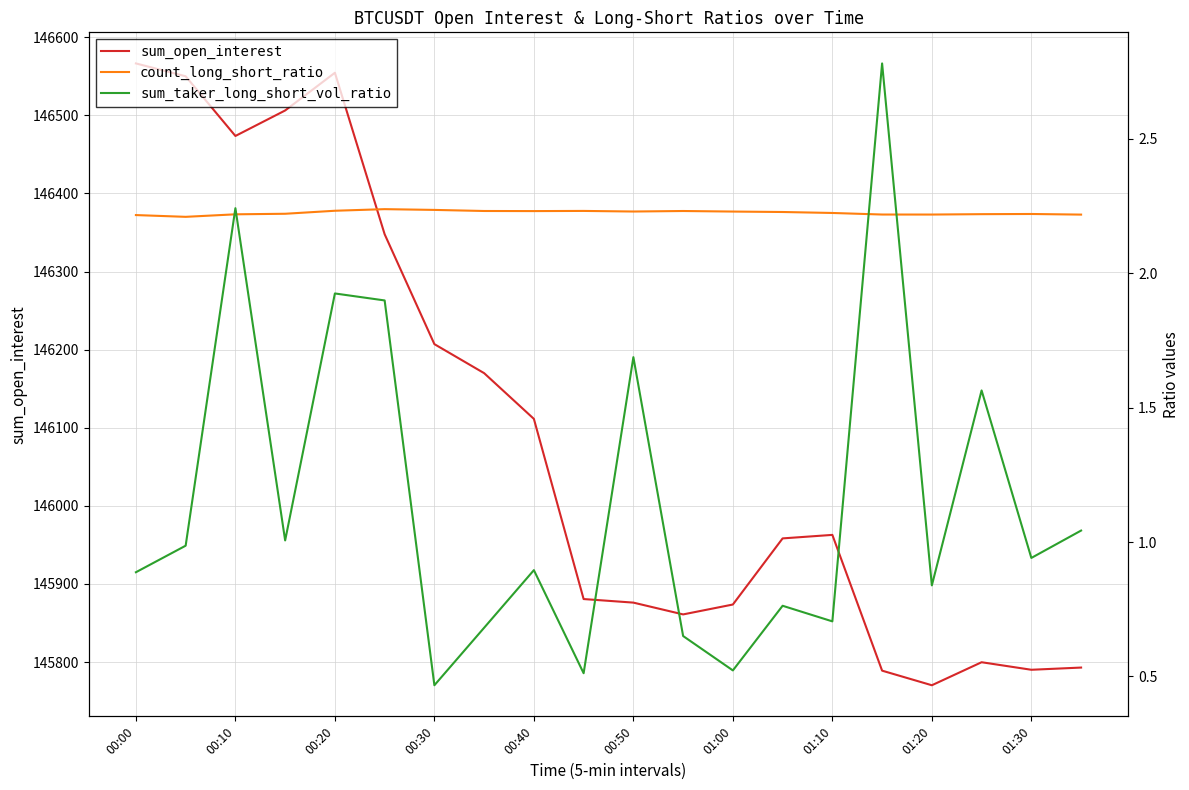

What is the highest value of the sum_open_interest series?

146566.5